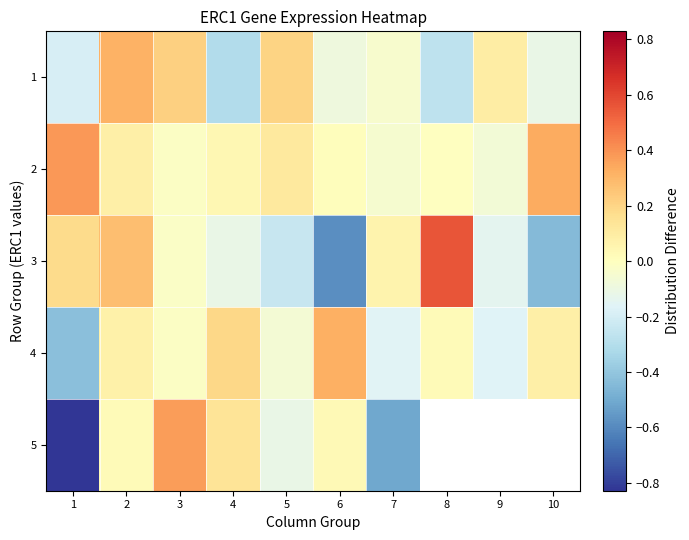

How many values in 3 are below zero?

6